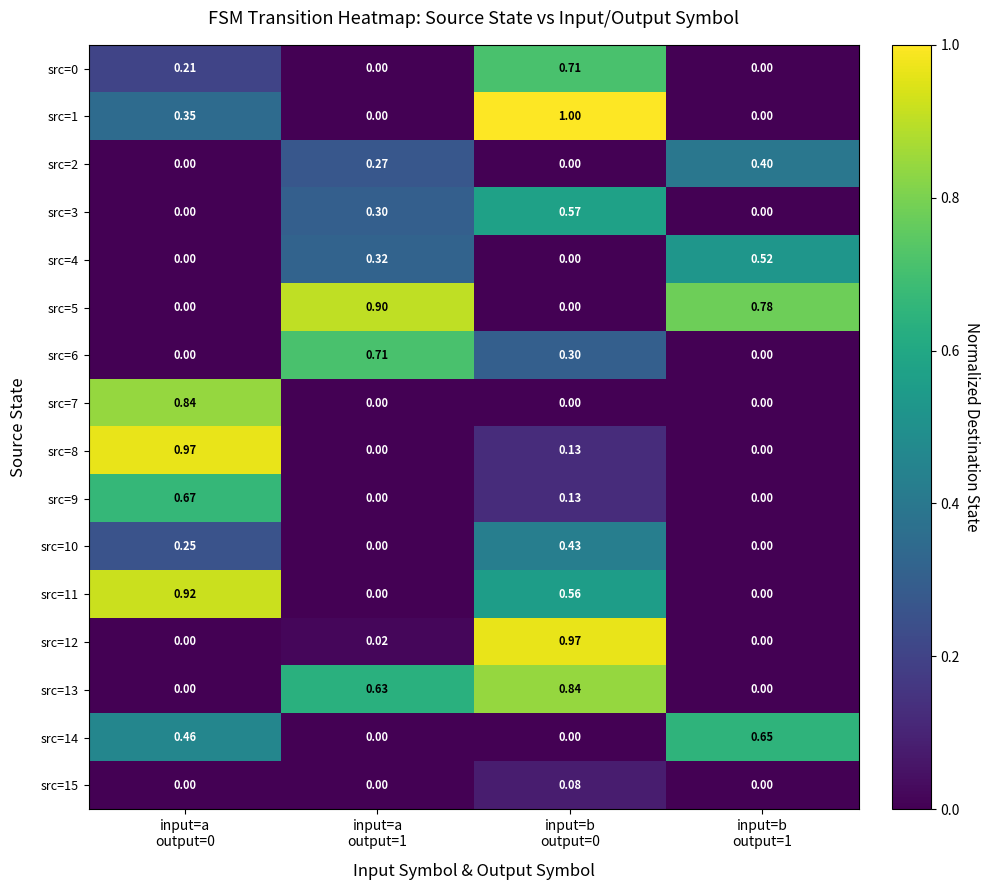

How many distinct data groups are displayed?

16